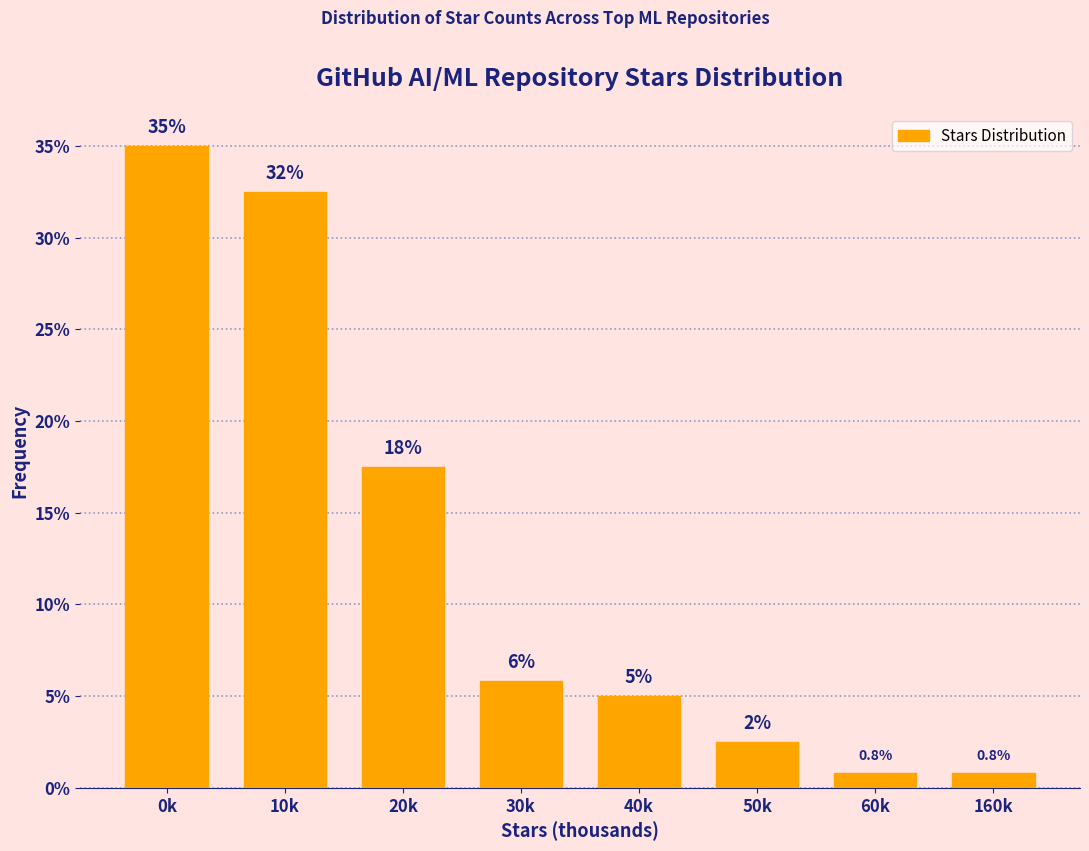

What position from the left is 60k?

7